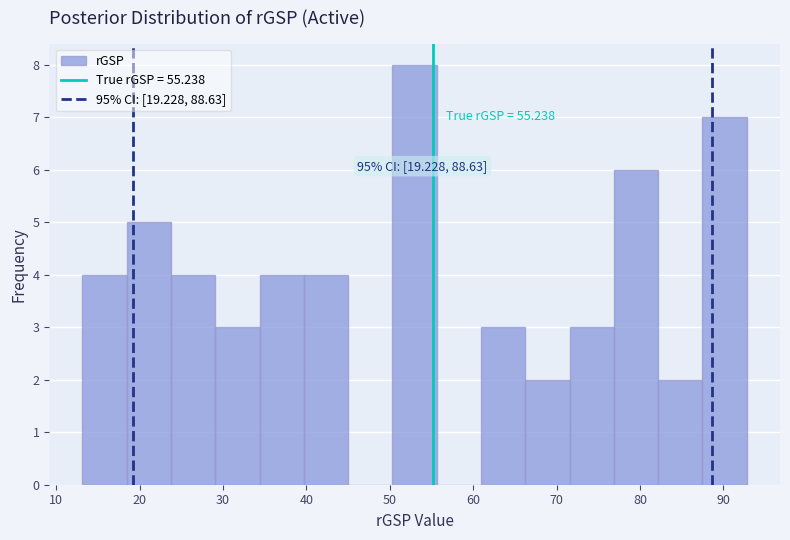

Which range on the x-axis has the tallest bar?

50 to 56